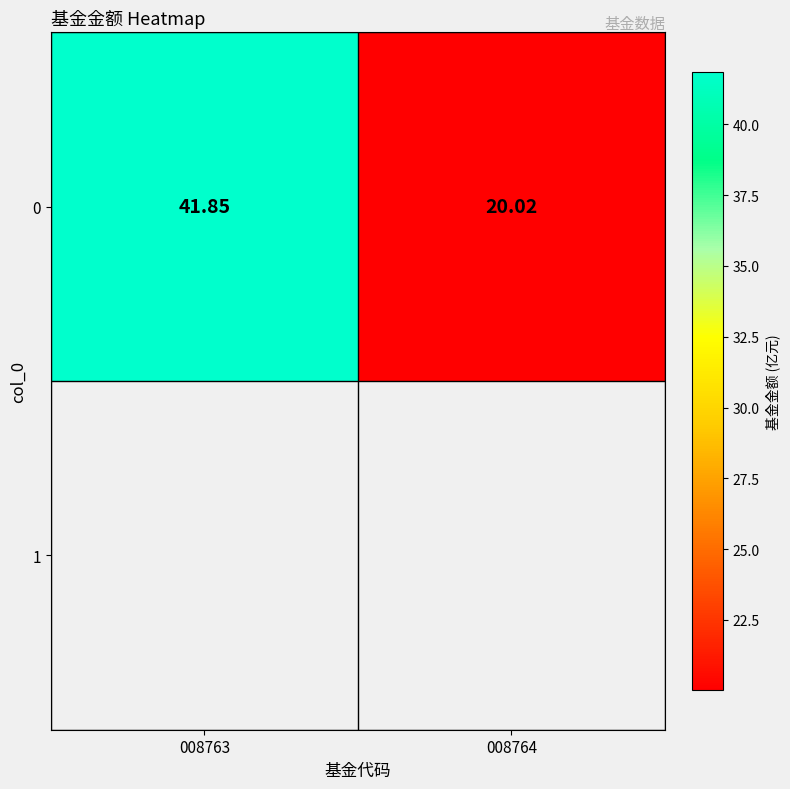

What is the sum of all values?

61.9